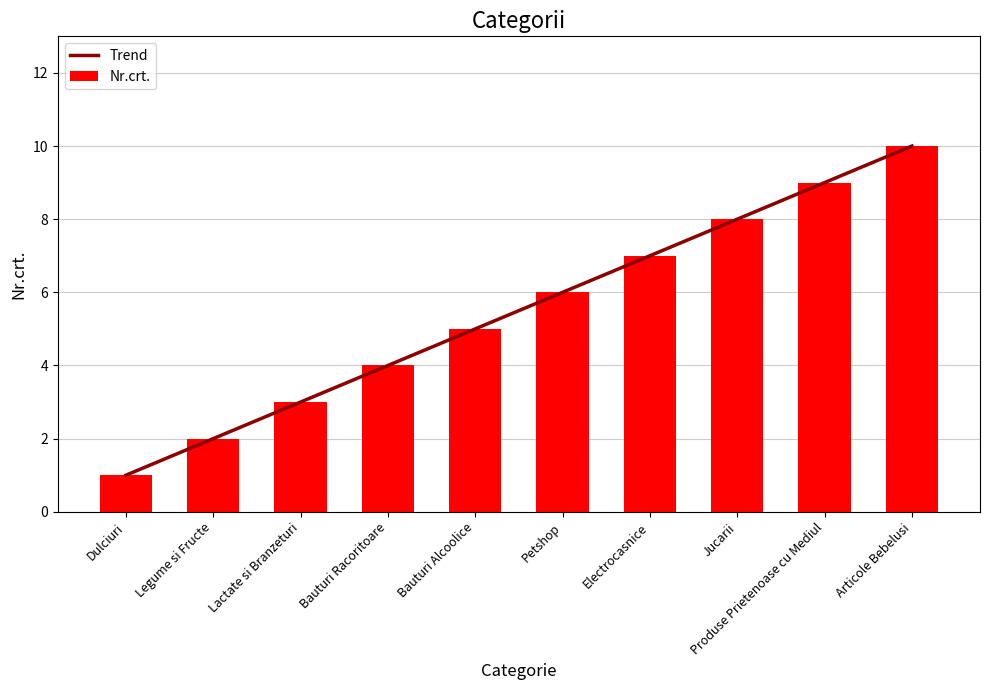

What is the value of the Nr.crt. bar at the 5th from the left?

5